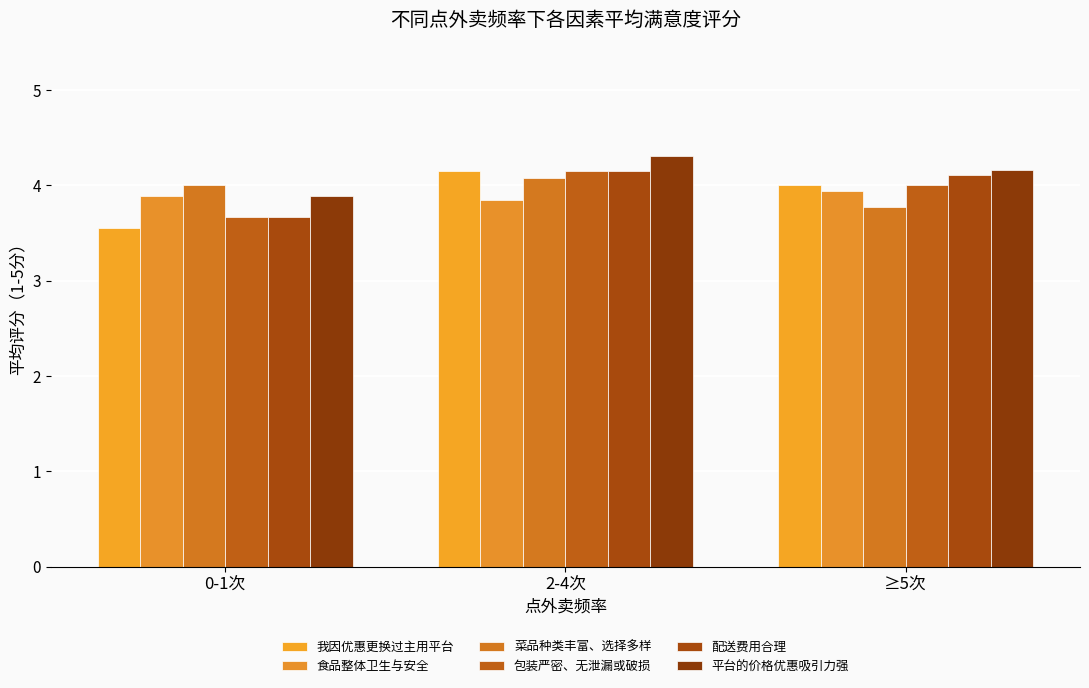

Is the value of 配送费用合理 at 2-4次 greater than the value of 菜品种类丰富、选择多样 at 2-4次?

Yes